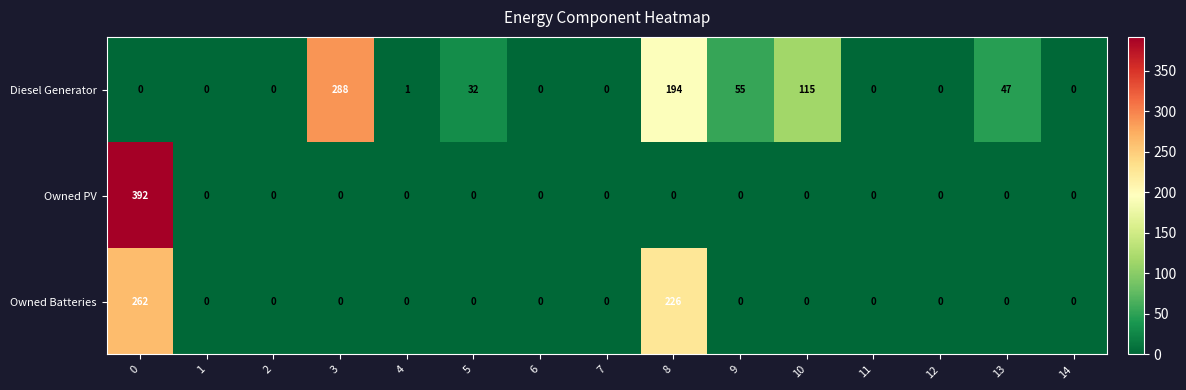

Rank the series by their average value, from lowest to highest.

Owned PV, Owned Batteries, Diesel Generator